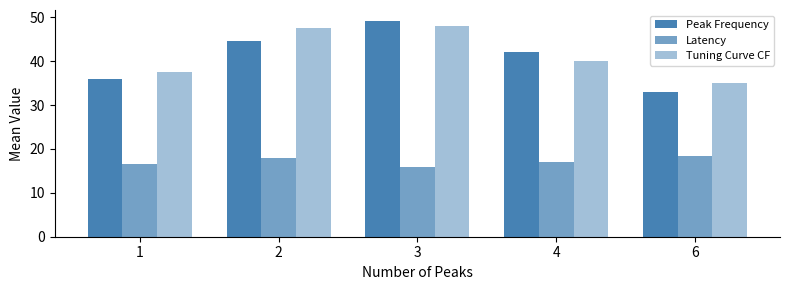

What is the difference between the maximum and second lowest values in the Peak Frequency series?

13.2